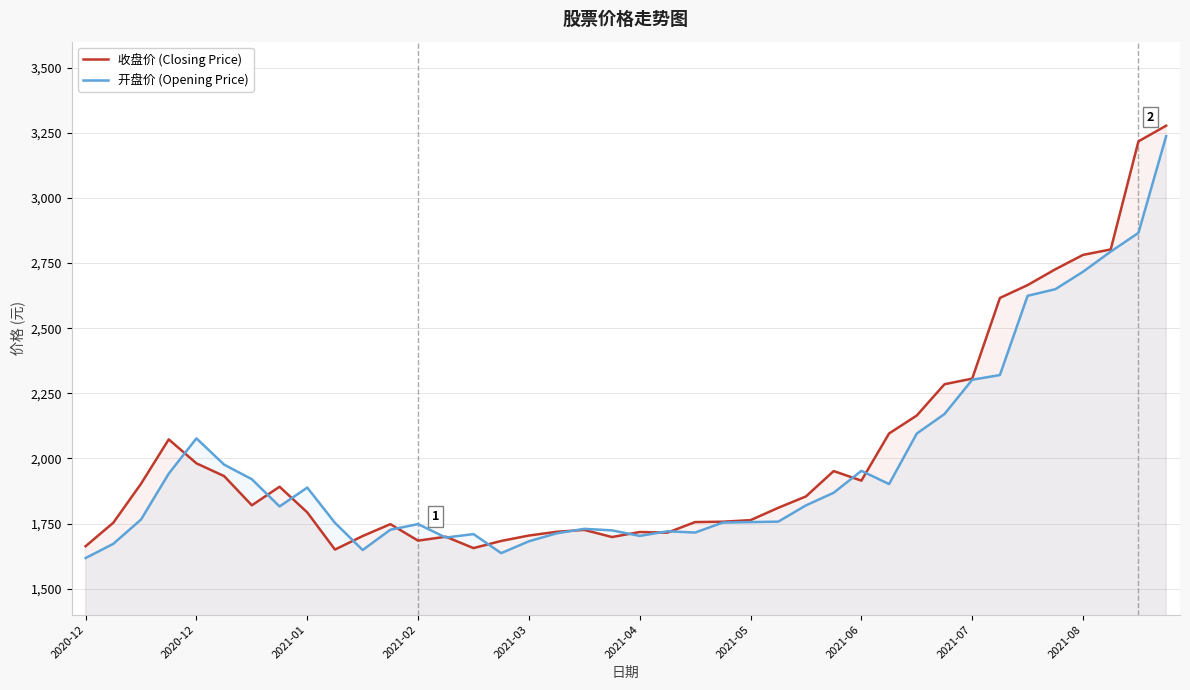

The value of 开盘价 (Opening Price) at 27 is 2548.0. True or false?

False